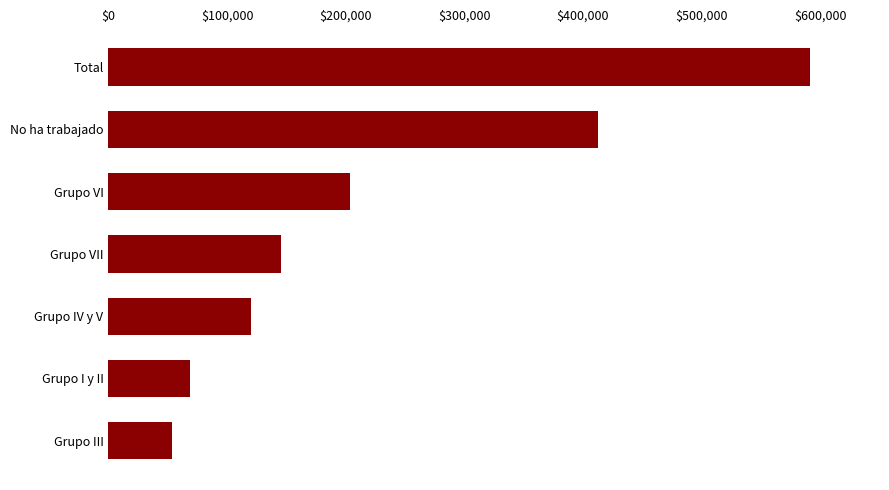

What is the change in value from Grupo I y II to Grupo VII?

+76574